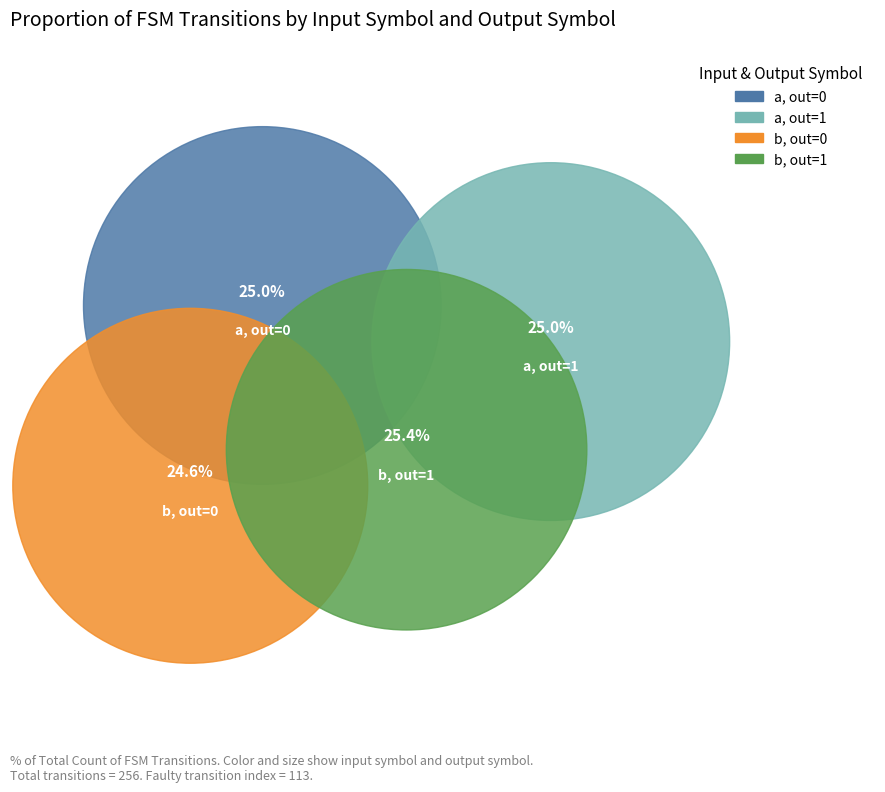

What is the change in value from output_symbol=0, input=b to output_symbol=1, input=b?

+2